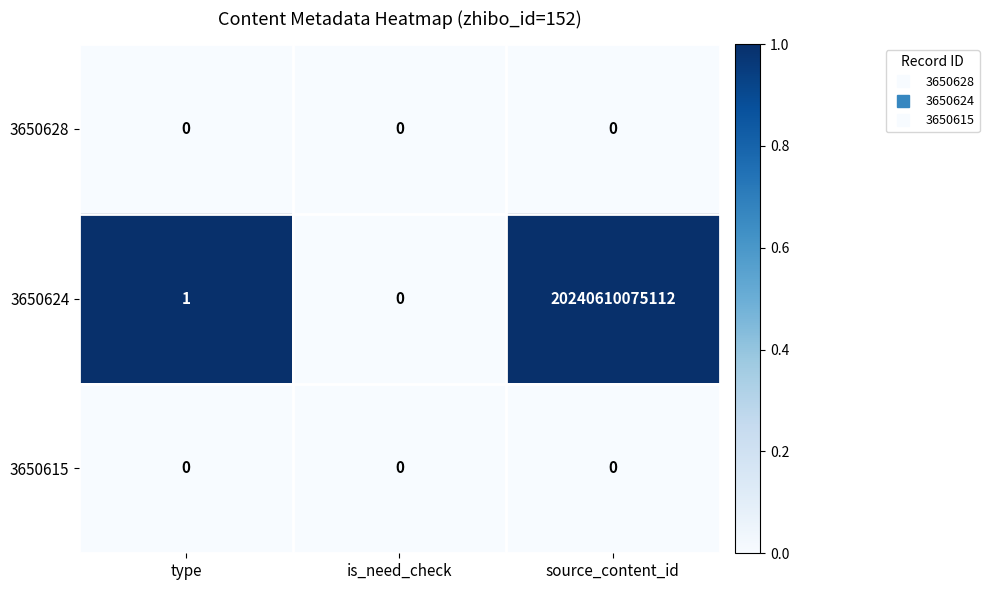

The 3650628 series shows 0 at type. True or false?

True